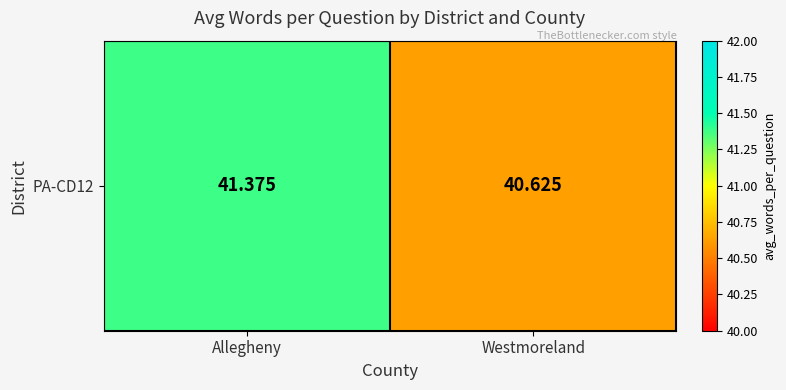

What is the maximum value shown in the chart?

41.4